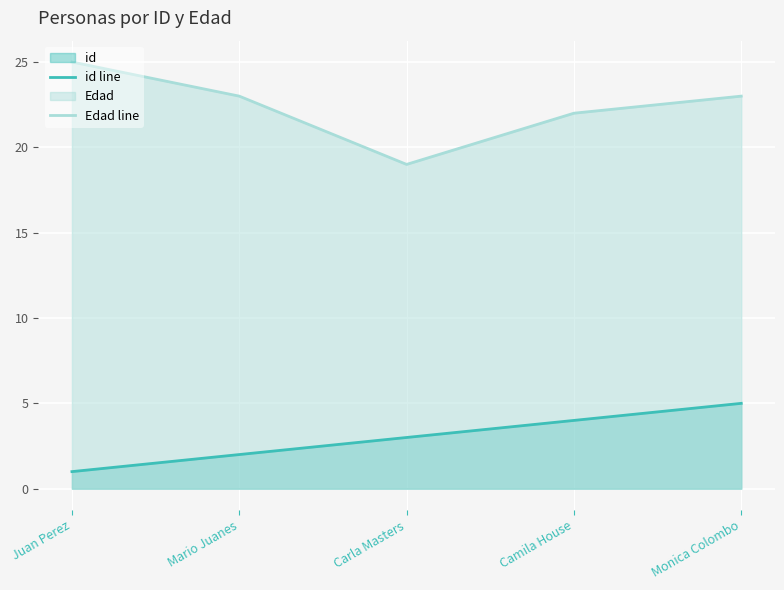

What position from the right is Camila House?

2